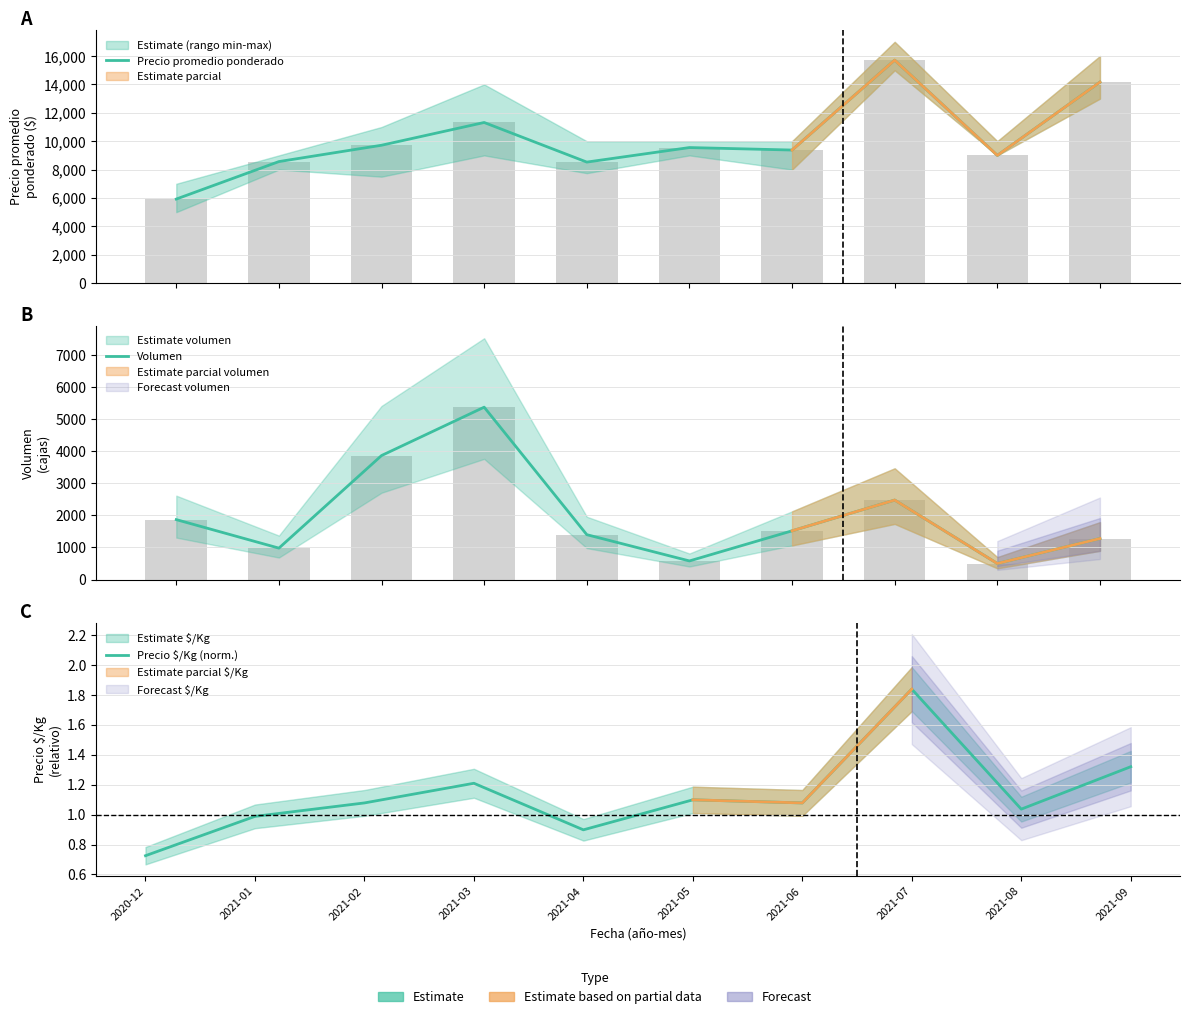

Where does the Precio $/Kg (norm.) series first go above 1?

2021-02